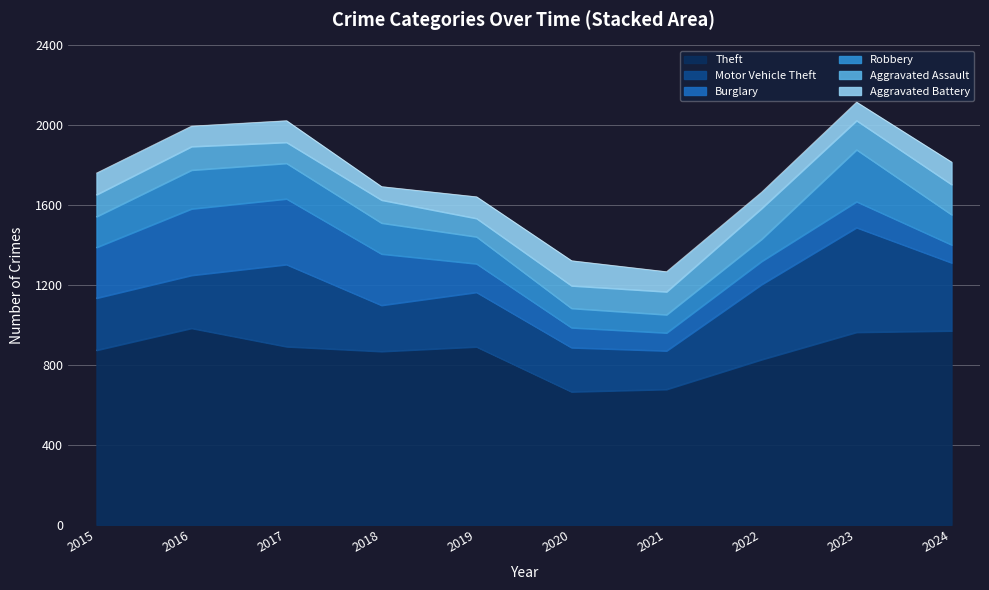

The value of Motor Vehicle Theft at 2017 is 144. True or false?

False